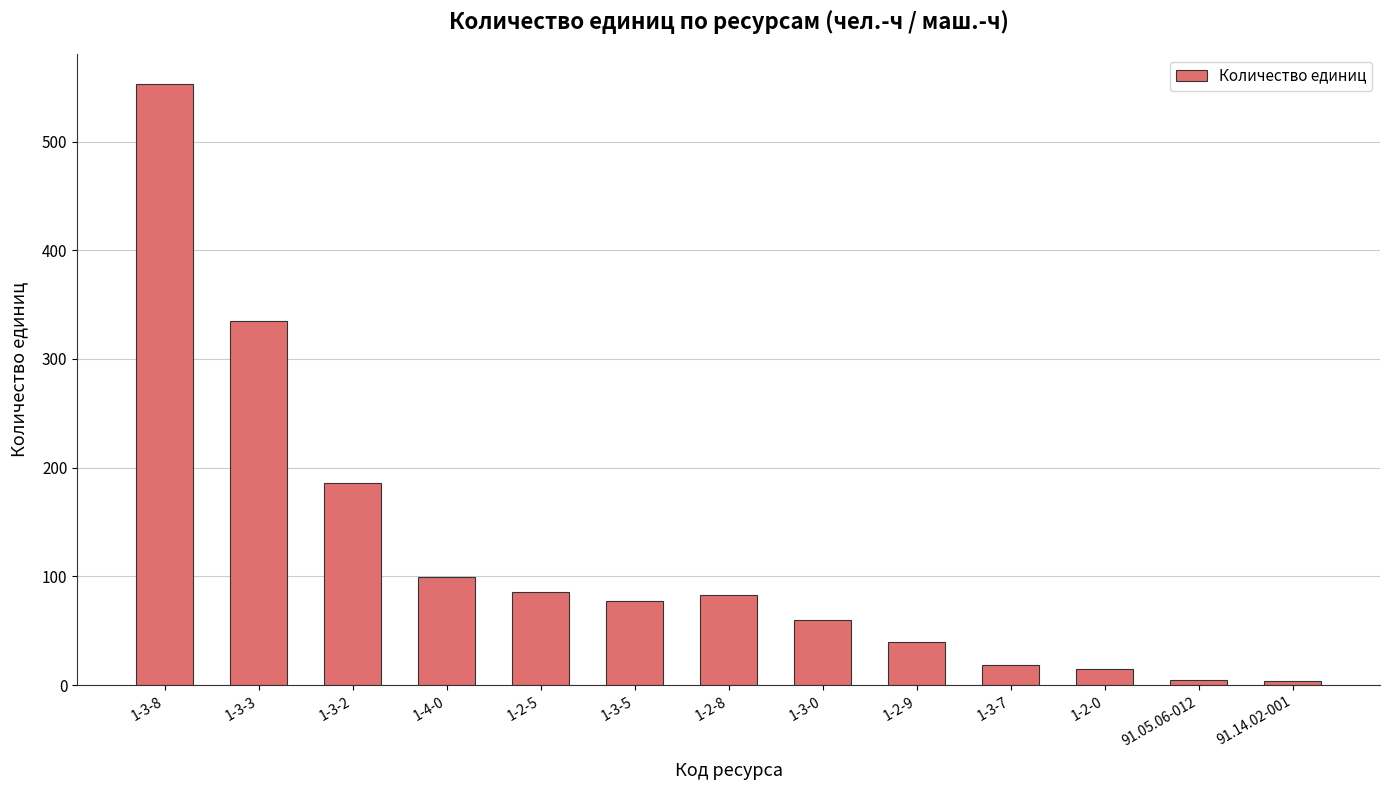

What is the sum of the values at 1-2-5 and 1-3-7?

104.0